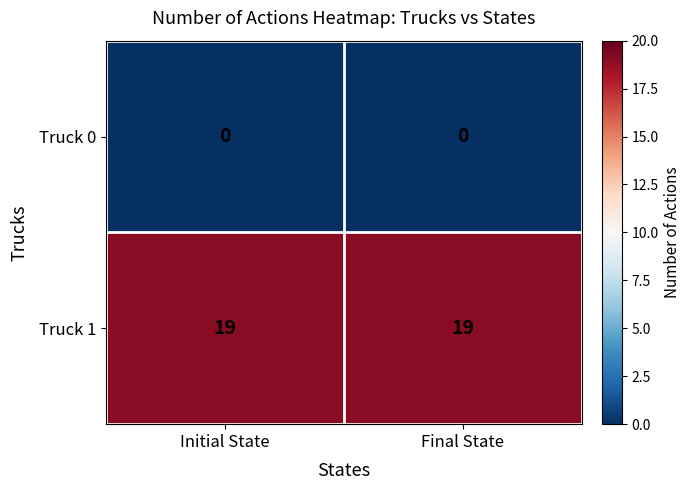

Reading left to right, what are all the values shown in this chart?

Truck 0: Initial State=0	Final State=0
Truck 1: Initial State=19	Final State=19